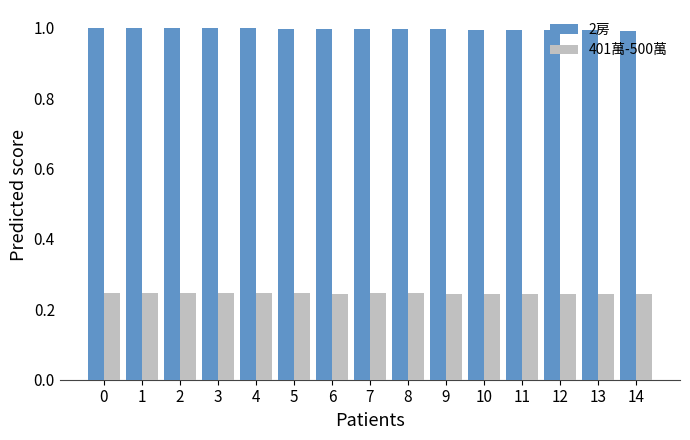

What are all the series names shown in the legend?

2房, 401萬-500萬